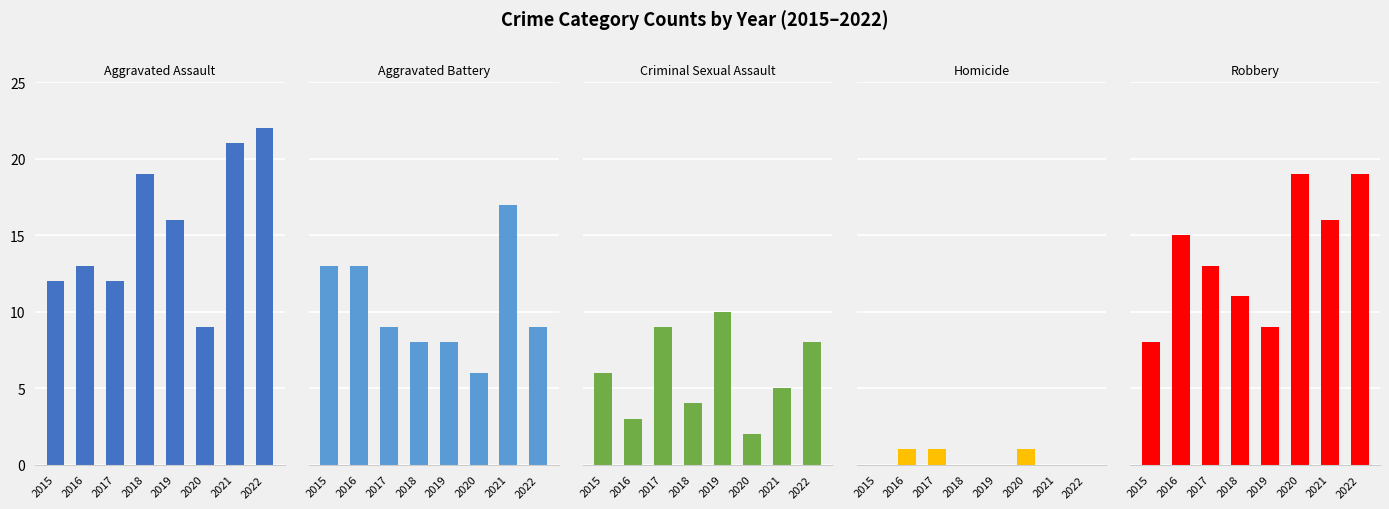

The Criminal Sexual Assault series shows 17 at 2019. True or false?

False